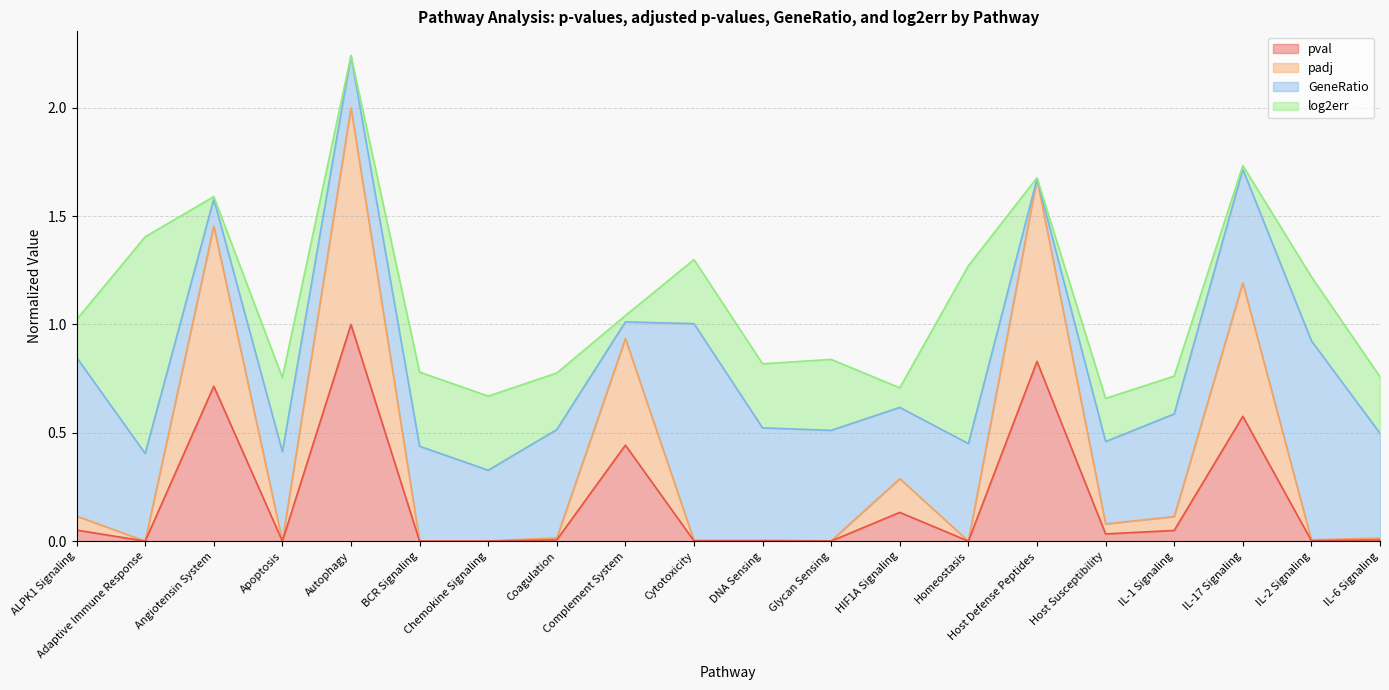

At which category is the sum across all series the highest?

Autophagy